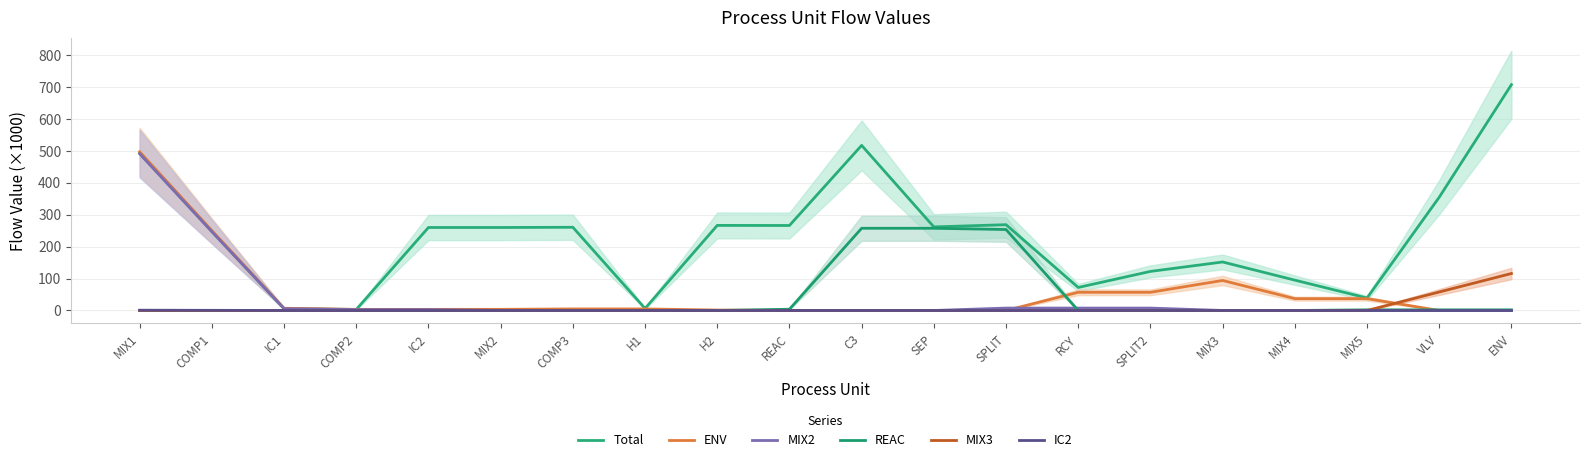

At which category is the sum across all series the highest?

MIX1